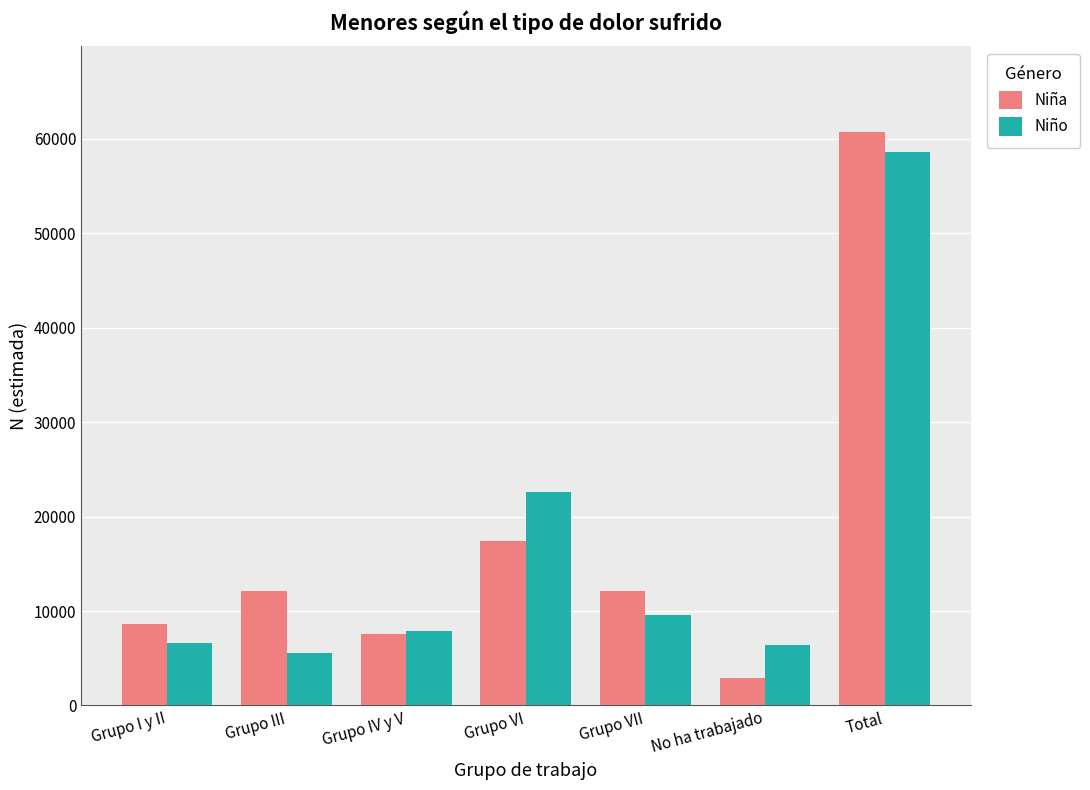

How many bars are there in each group?

2